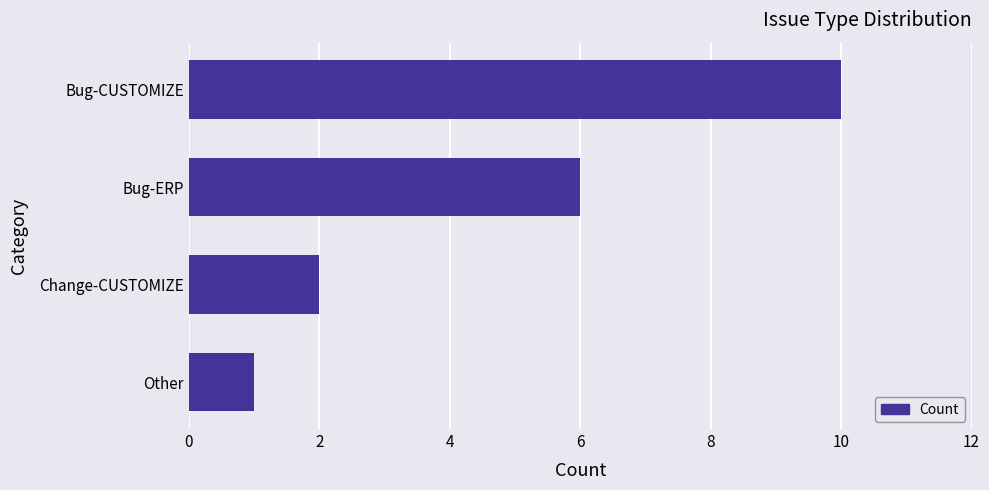

What is the sum of all values?

19